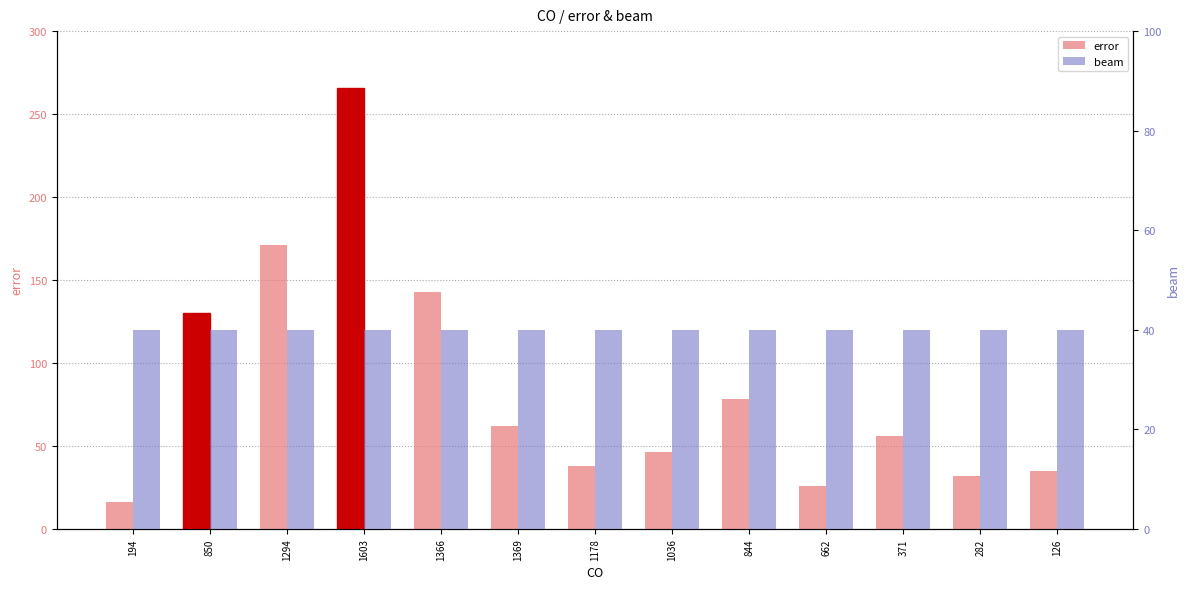

What is the label of the 11th bar from the left?

371